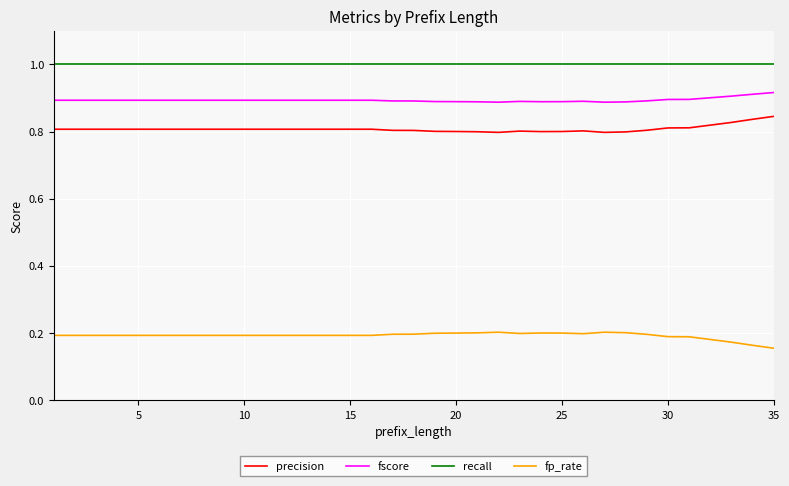

True or false: fp_rate and fscore cross at least once.

False